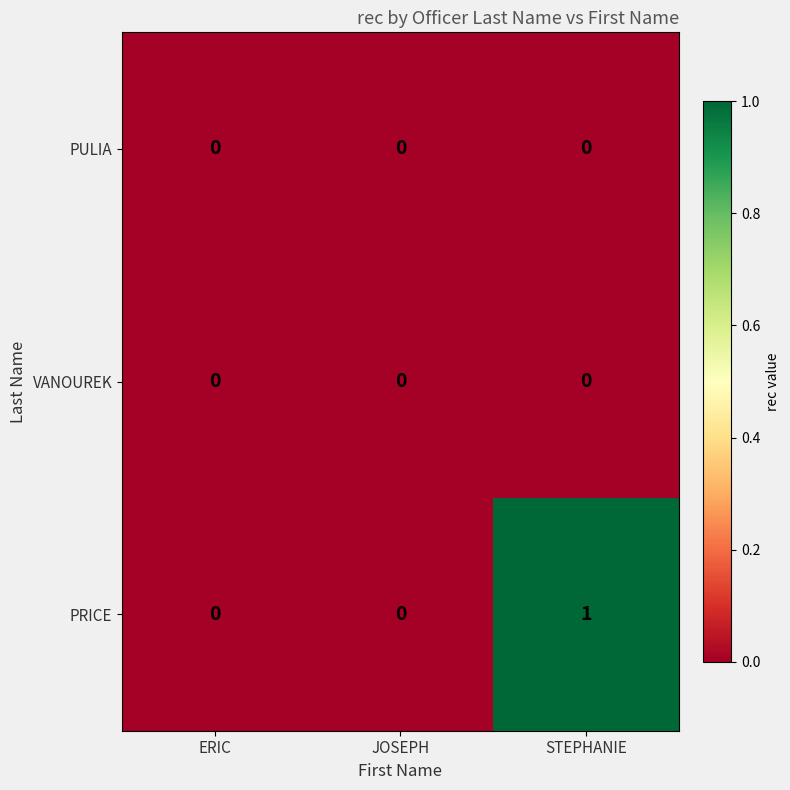

Which series has the largest range (max minus min)?

PRICE